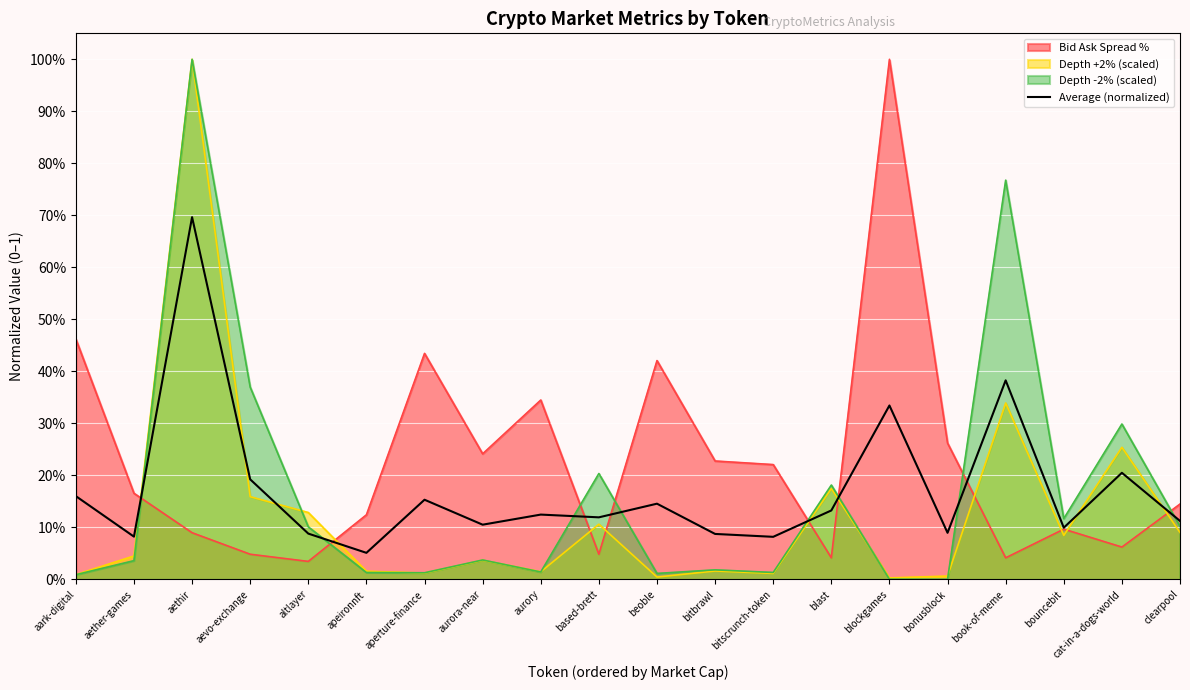

What is the difference between the values at cat-in-a-dogs-world and bitscrunch-token?

0.1